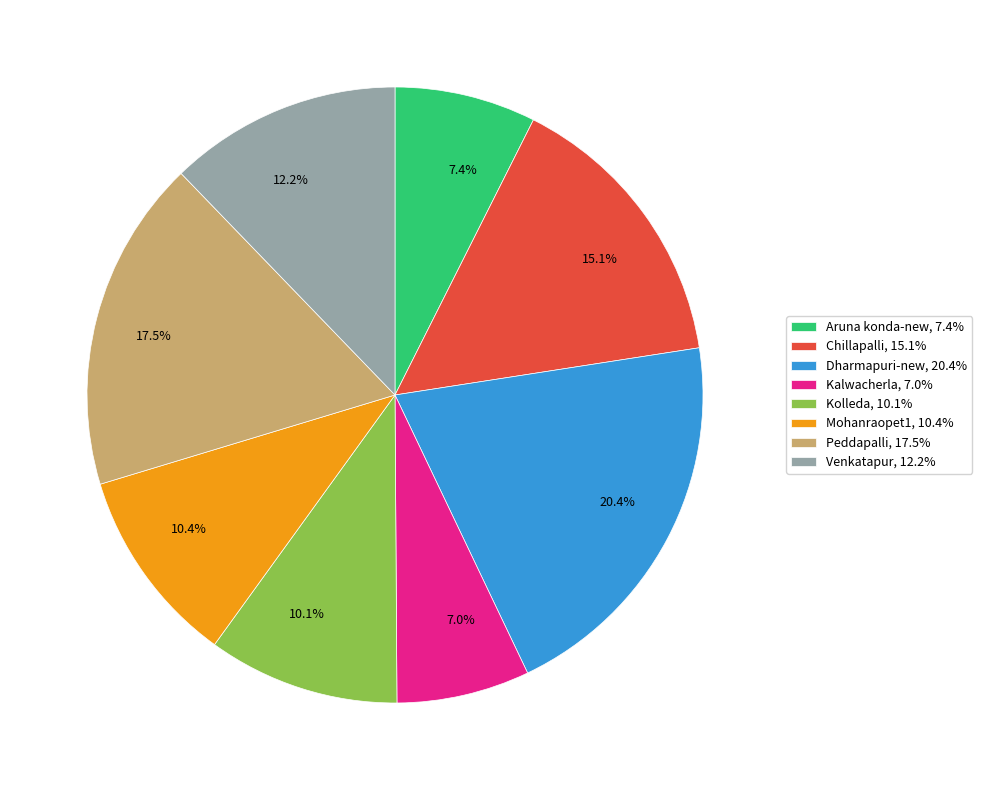

Count the number of slices in the pie.

8